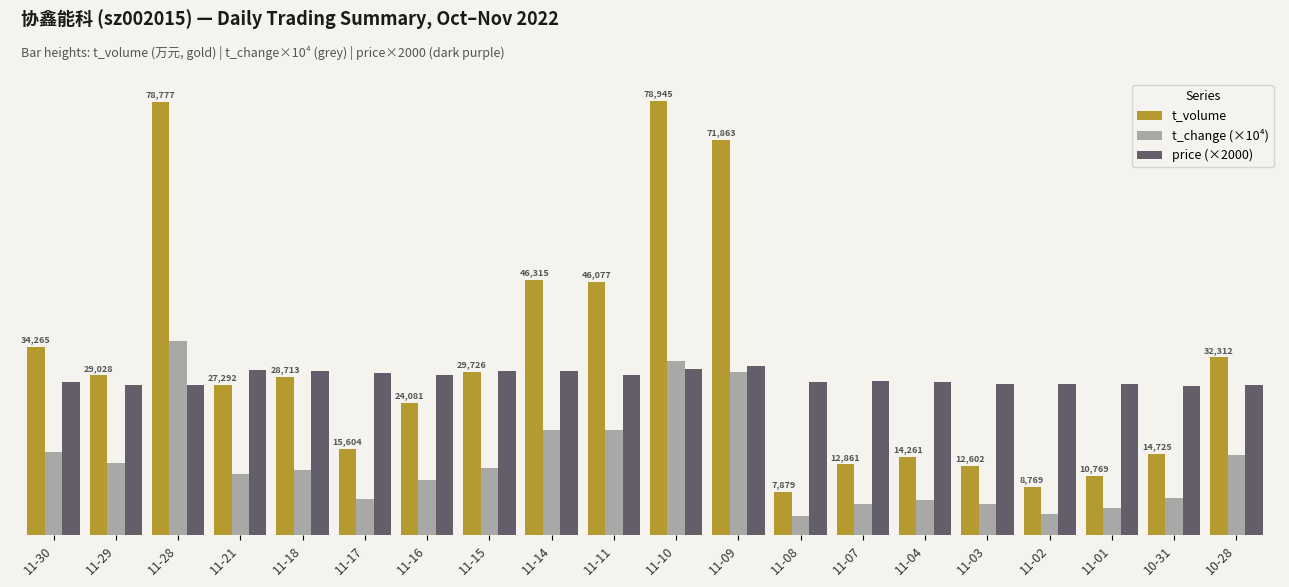

At which category is the sum across all series the highest?

11-28